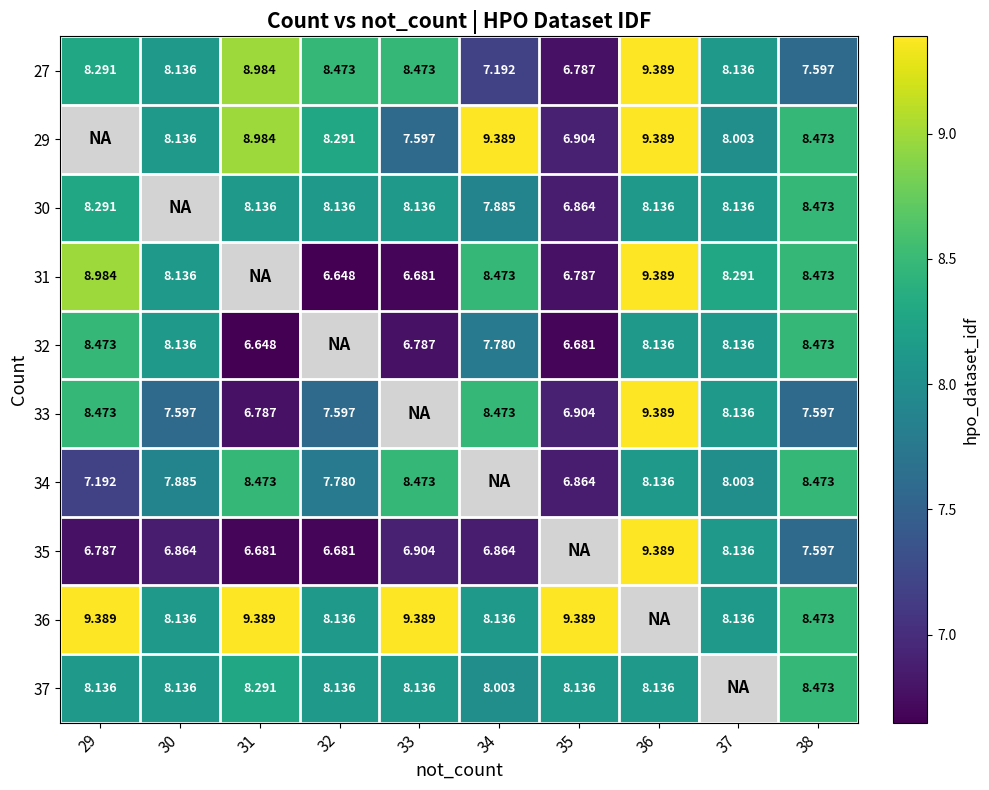

Is the value of 37 at 32 greater than the value of 32 at 38?

No